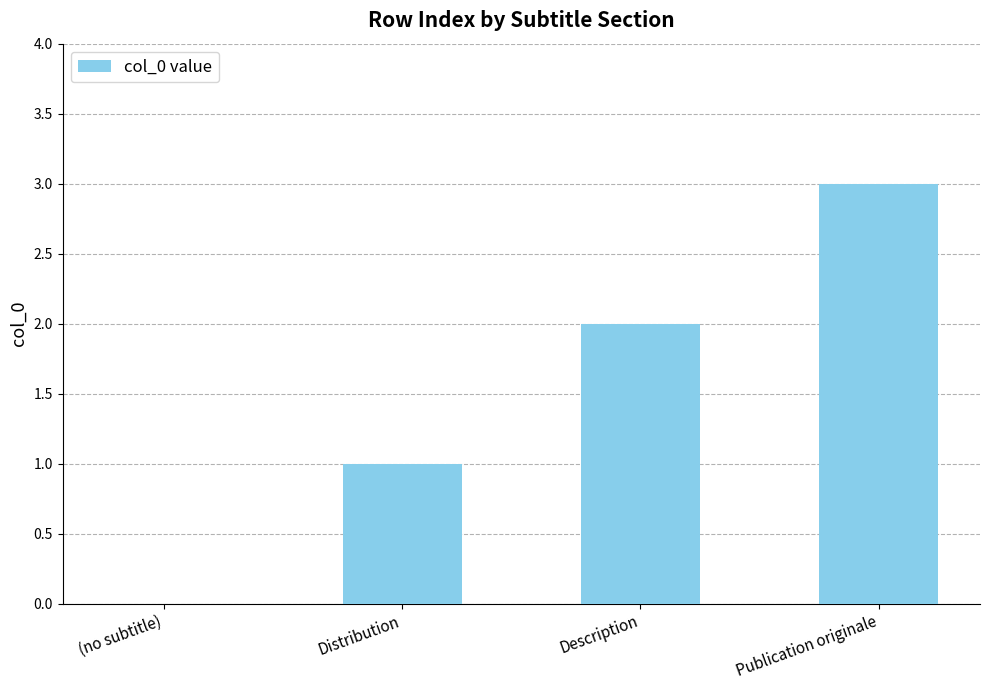

Reading left to right, extract all data points from this chart.

(no subtitle)=0	Distribution=1	Description=2	Publication originale=3